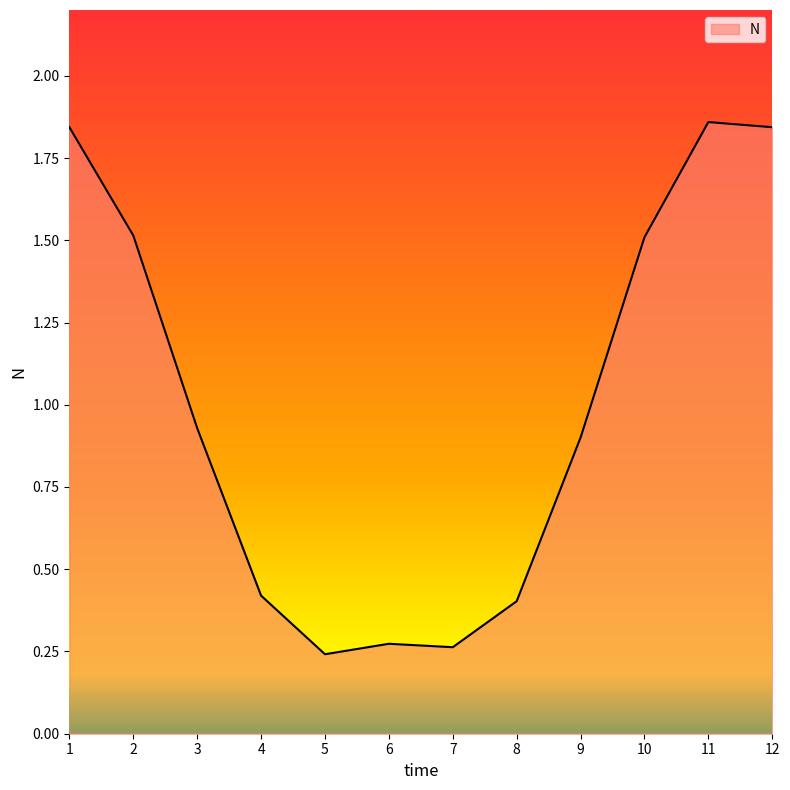

Does the chart have visible grid lines?

No